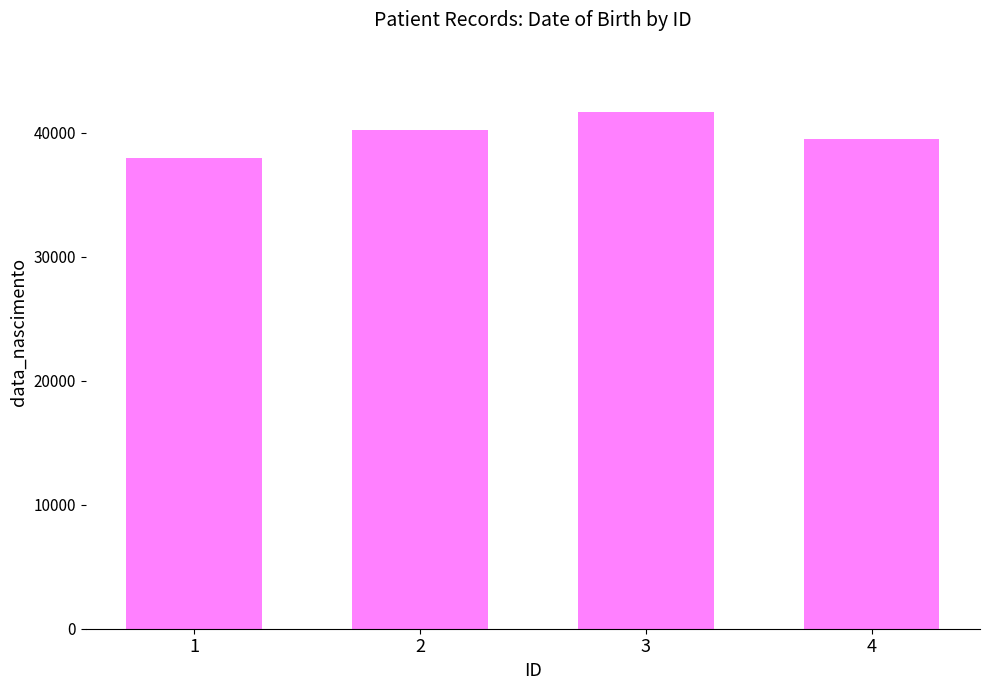

What is the average value?

39860